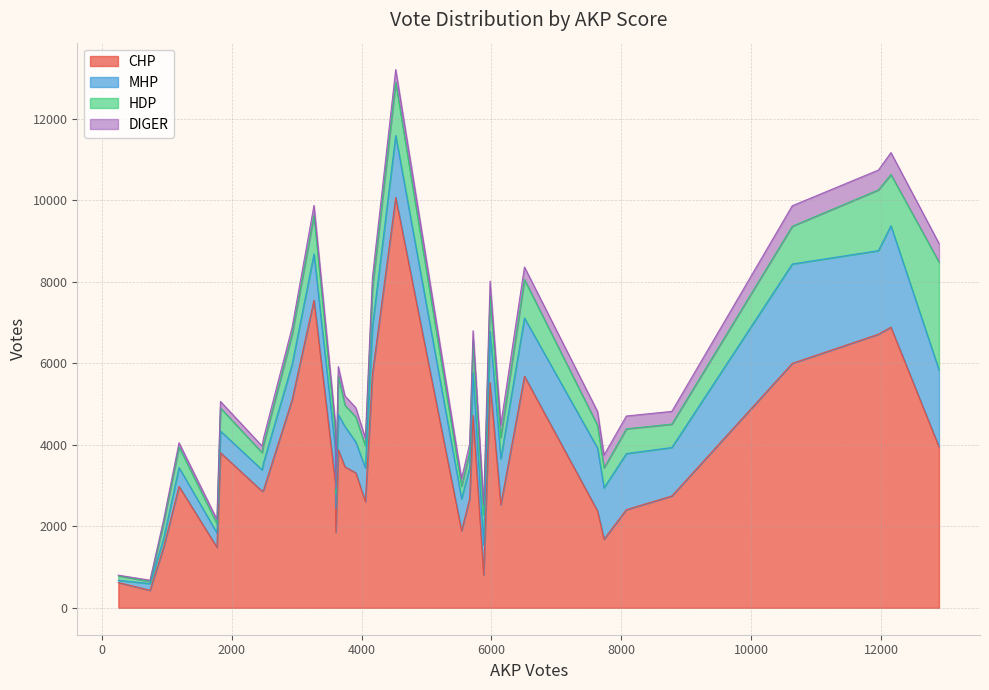

What is the lowest value of the CHP series?

431